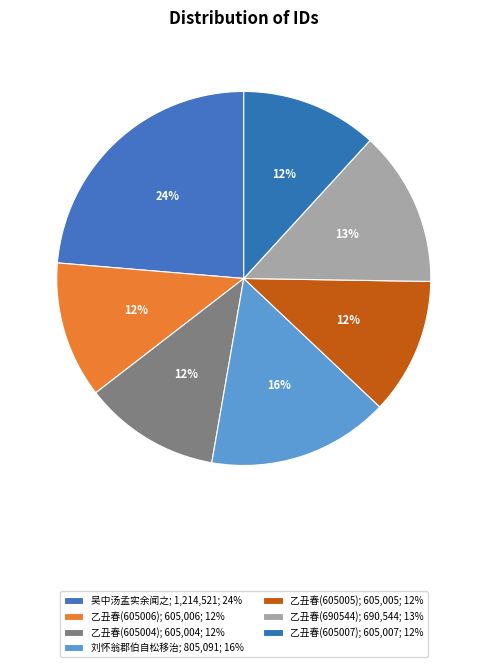

To the nearest percent, what is the average slice percentage?

14%